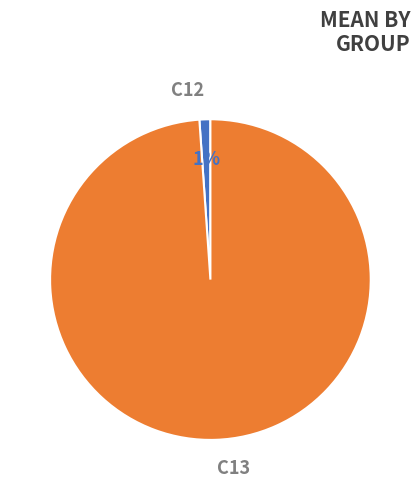

To the nearest percent, what is the average slice percentage?

50%